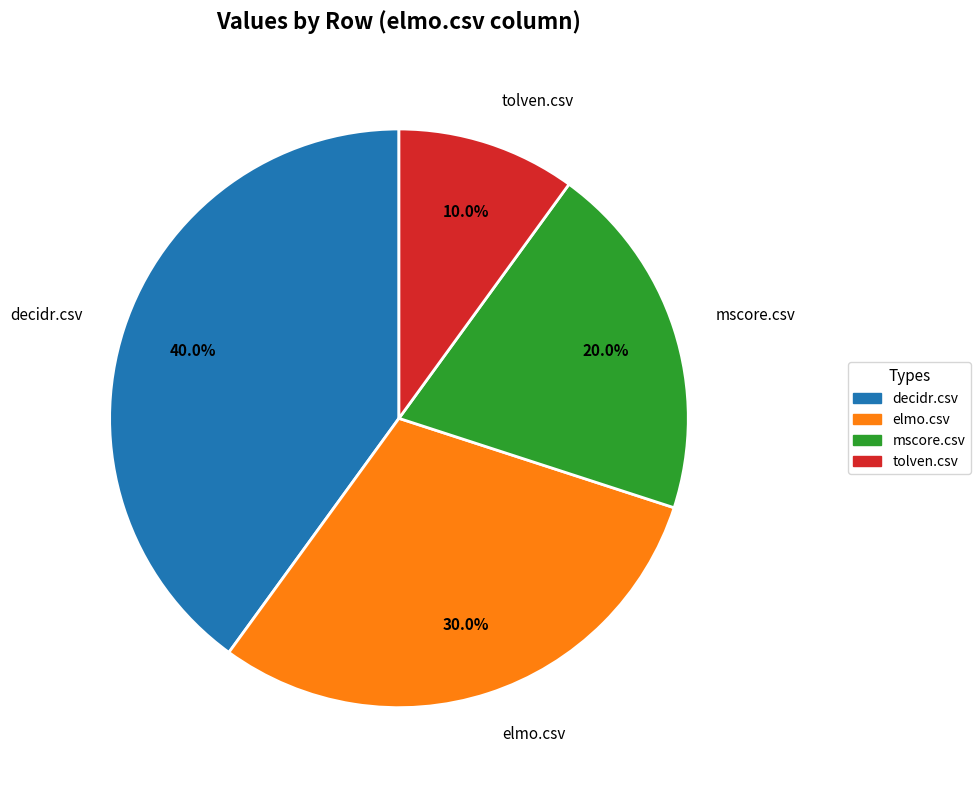

True or false: elmo.csv accounts for 36% of the total.

False